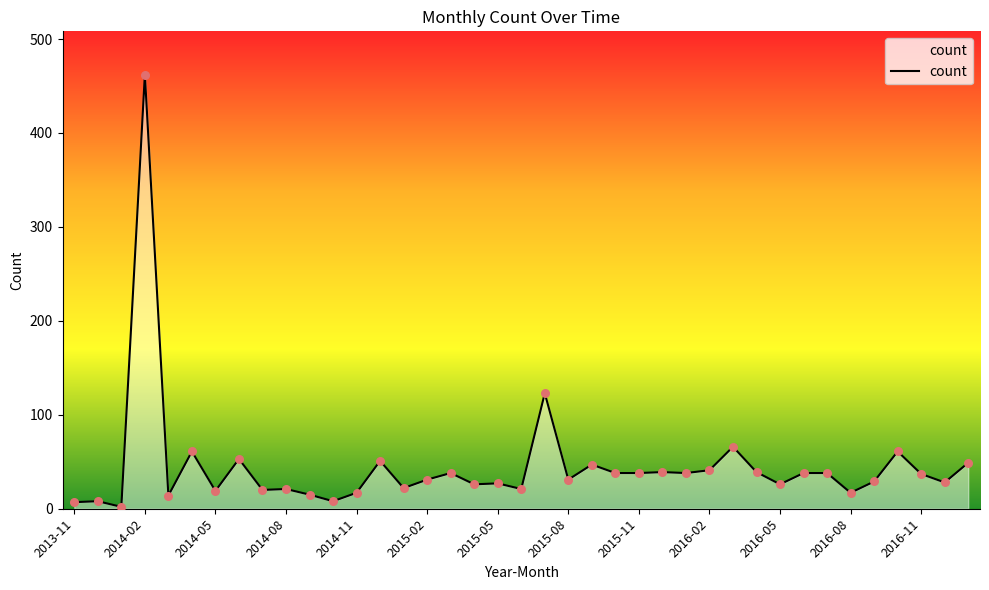

What is the maximum value shown in the chart?

462